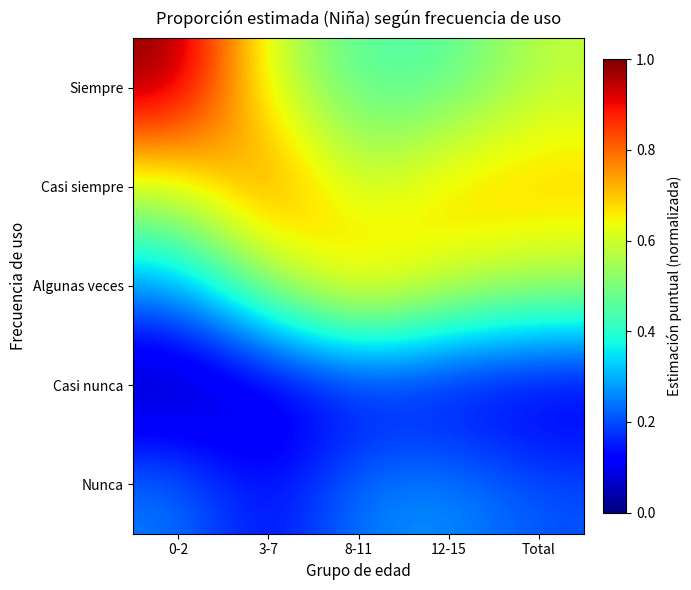

Rank the series by their maximum value, from lowest to highest.

Casi nunca, Nunca, Algunas veces, Casi siempre, Siempre